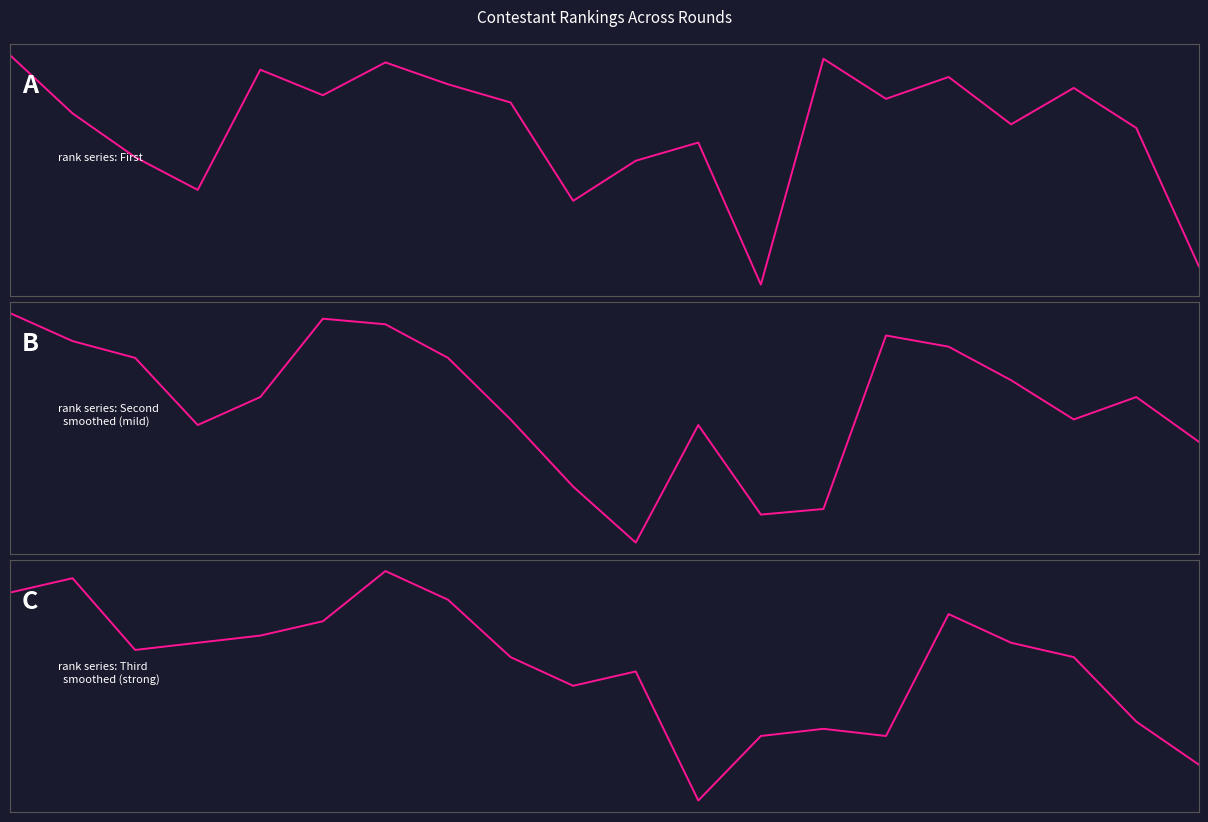

How many values in the First series are below -14?

10